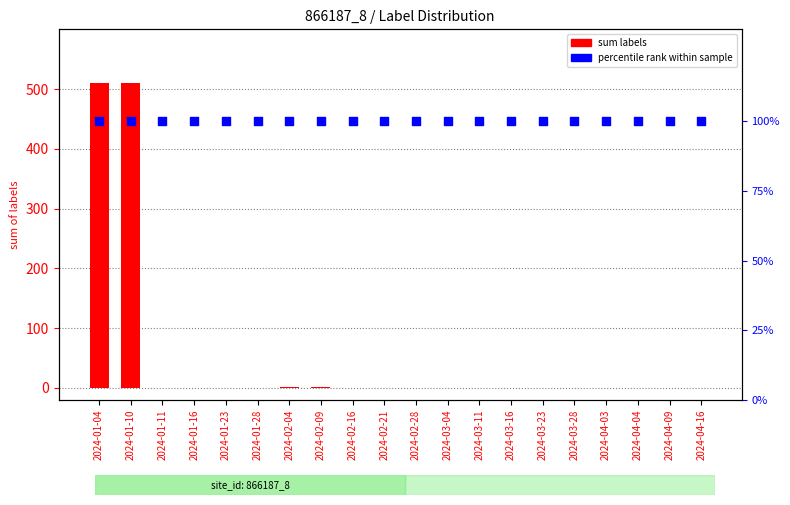

Which series contains the highest Y value?

sum labels